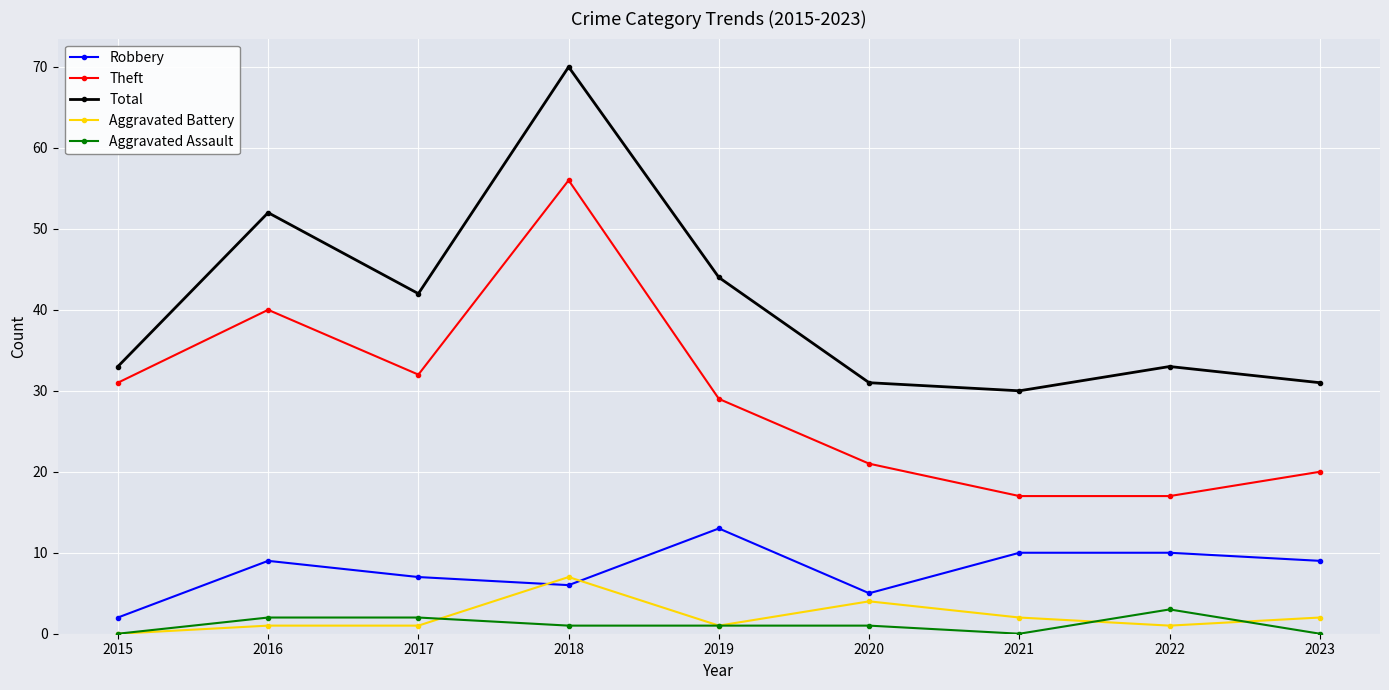

At which label does Total reach its peak?

2018